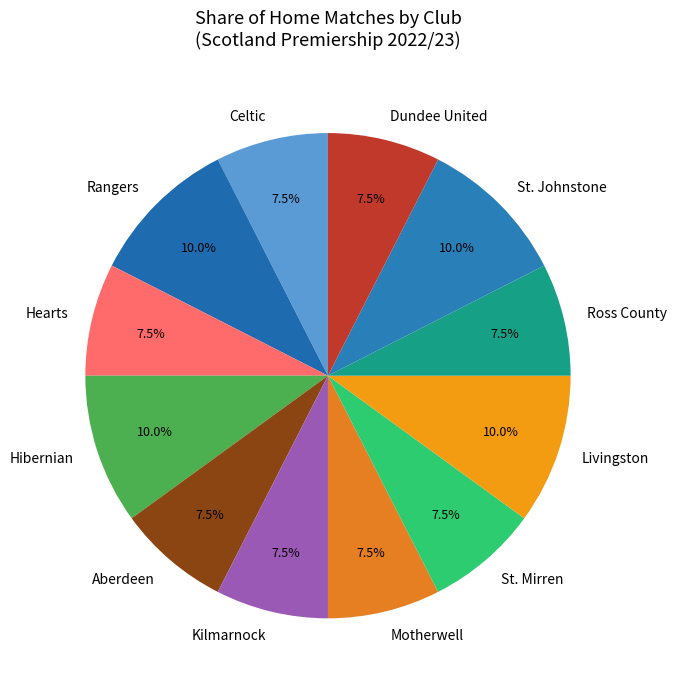

What is the ratio of the value at Rangers to the value at Ross County?

1.3